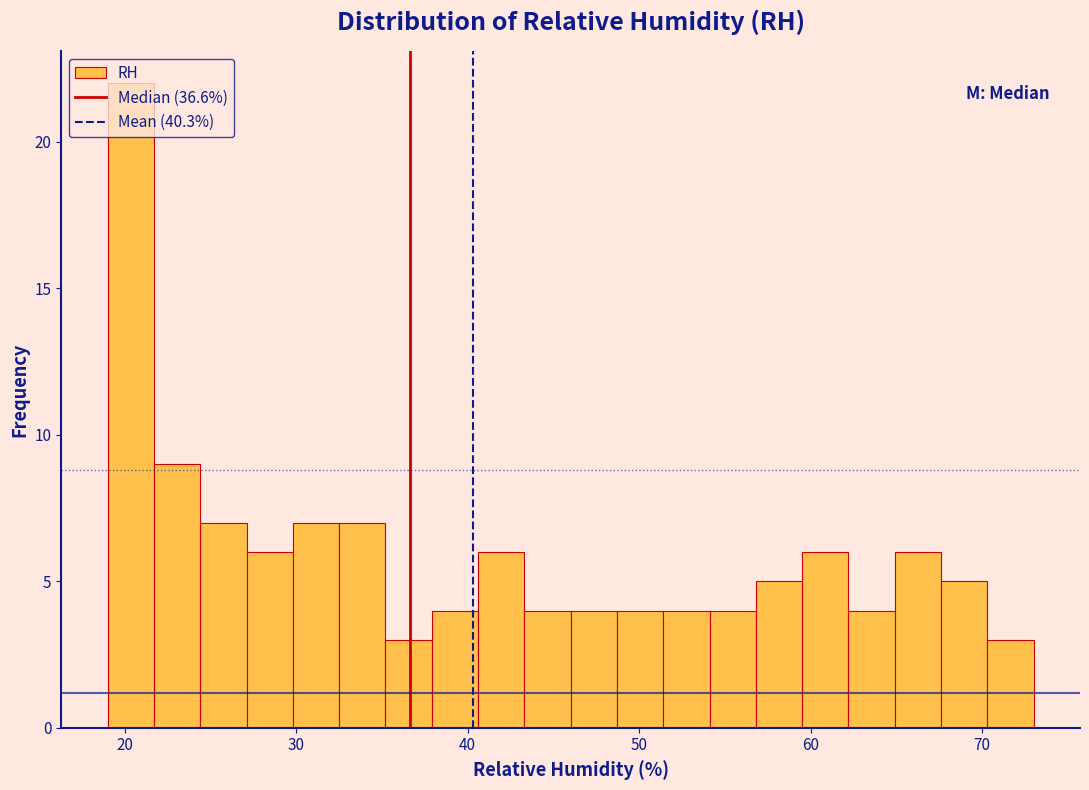

Around what value on the x-axis is the tallest bar? Give the approximate position of its centre, as read against the axis.

20